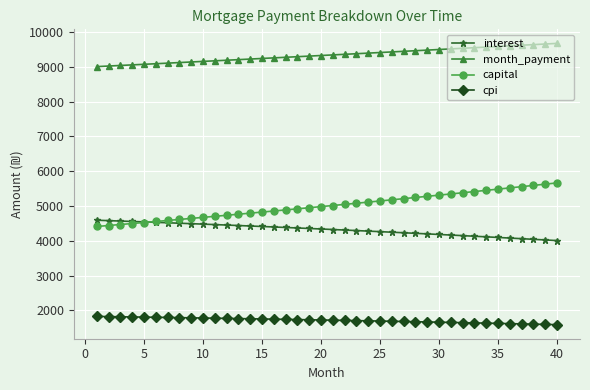

At how many categories does at least one series exceed 4126?

40